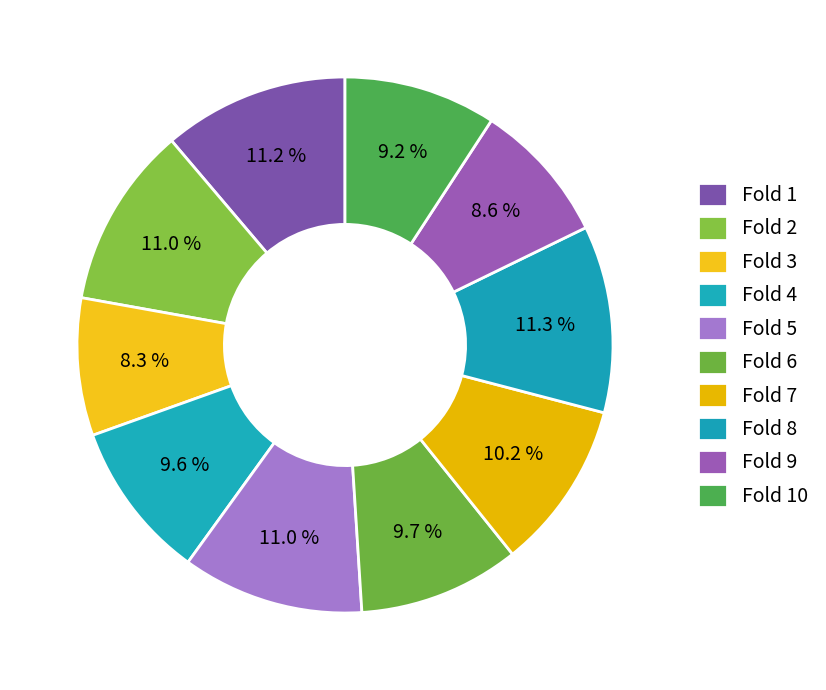

How many slices are in this pie chart?

10